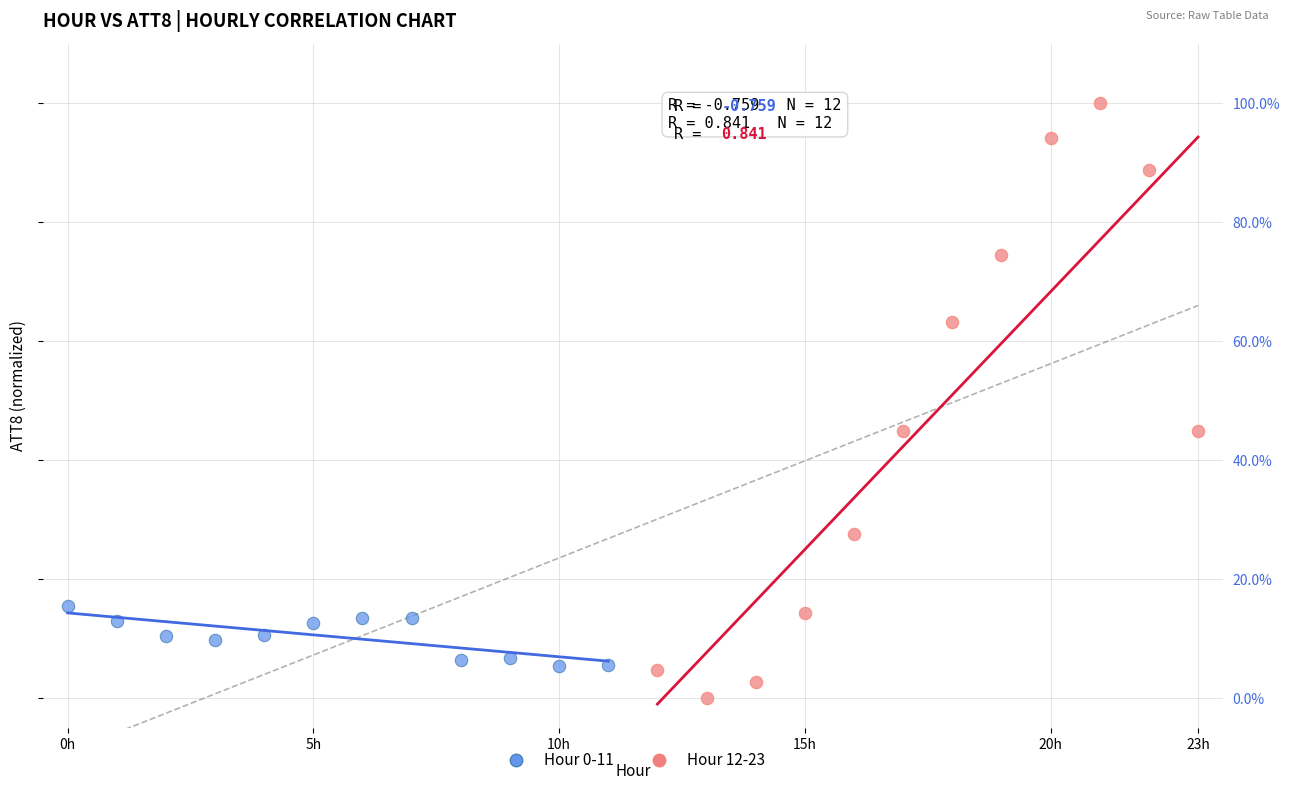

Which series contains the lowest Y value?

Hour 12-23